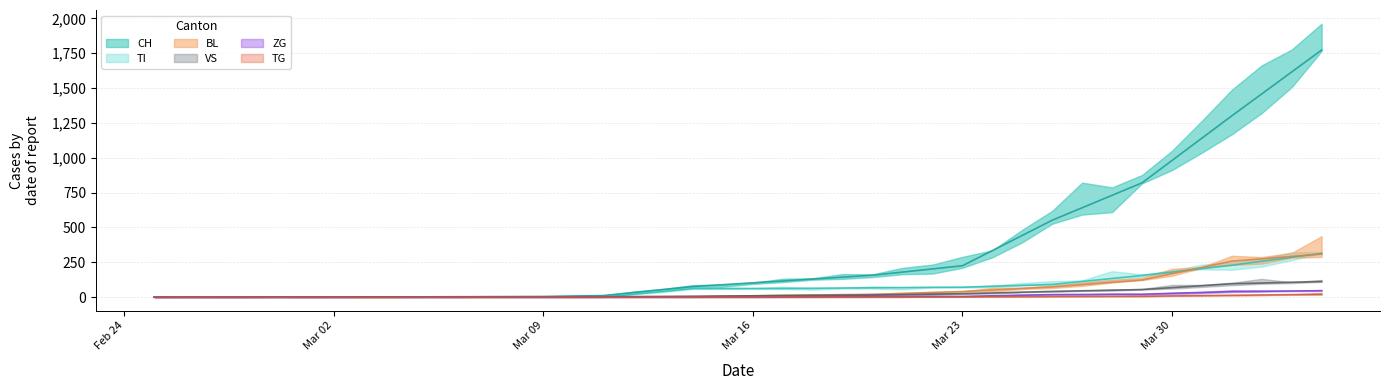

Rank the series by their maximum value, from highest to lowest.

CH, TI, BL, VS, ZG, TG